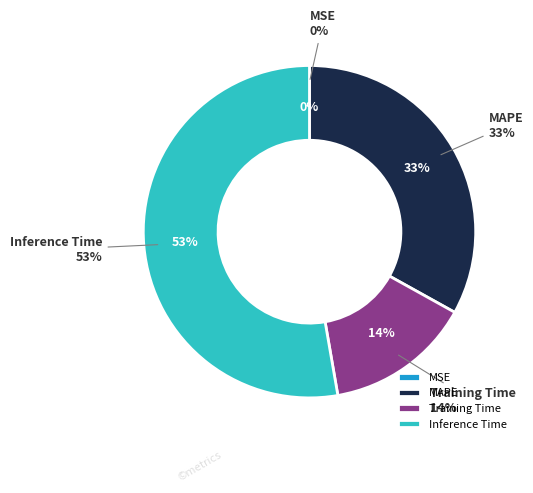

Which slice is the largest?

Inference Time